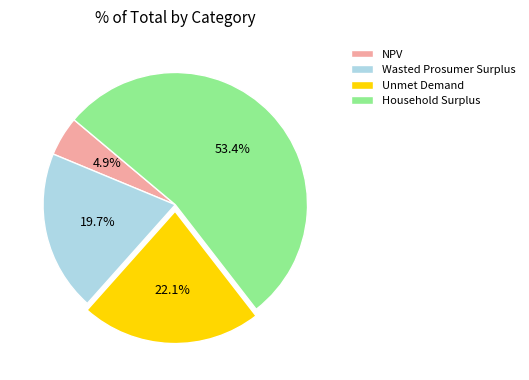

Is it true that Unmet Demand is 32% of the pie?

False